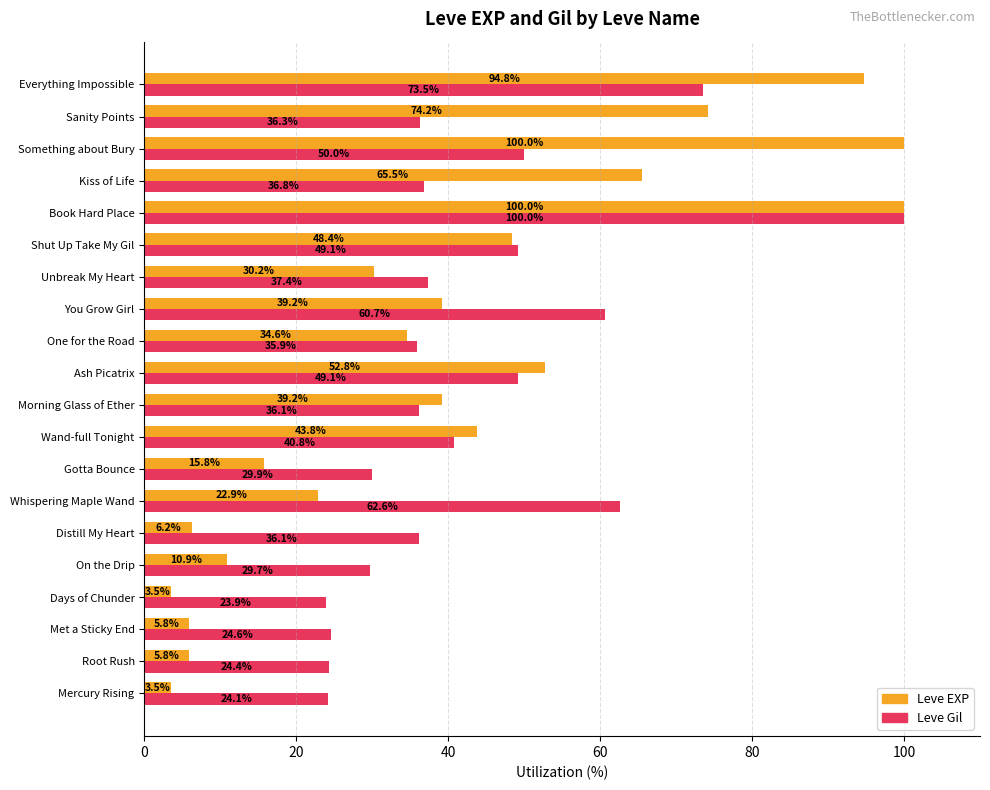

Rank the series at You Grow Girl from lowest to highest value.

Leve EXP, Leve Gil